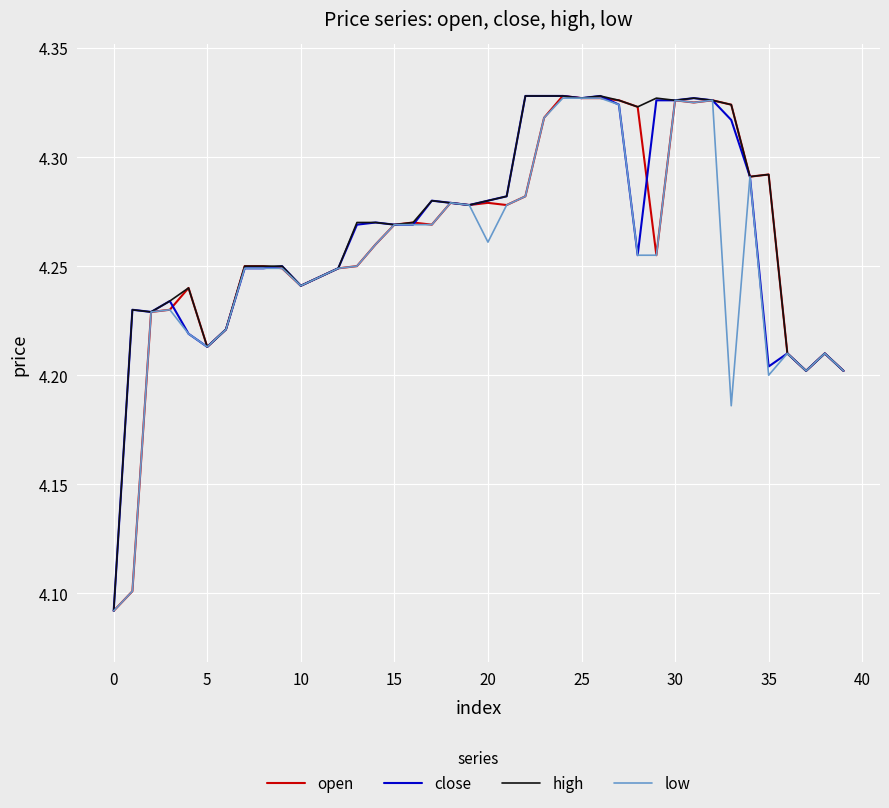

Which series has the largest total across all categories?

high